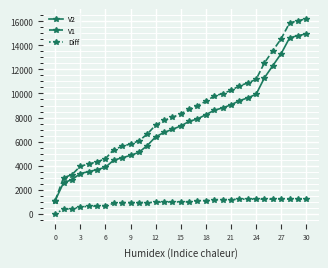

What is the difference between the second highest and minimum values in the V2 series?

13687